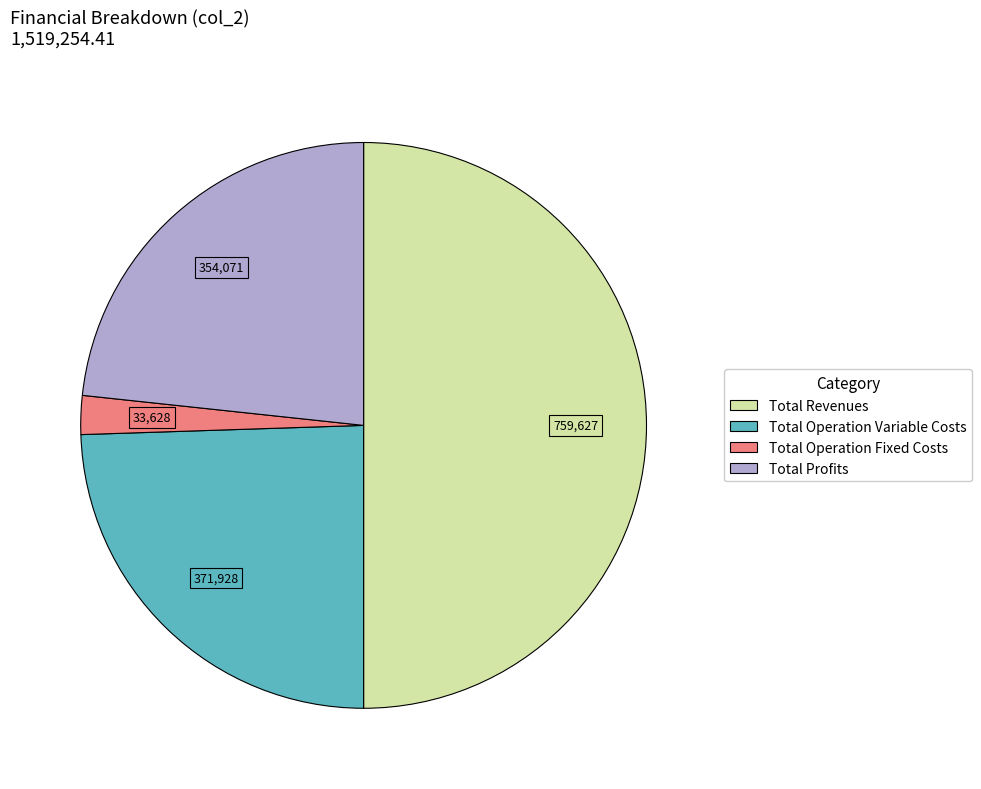

Does any single category account for the majority?

No